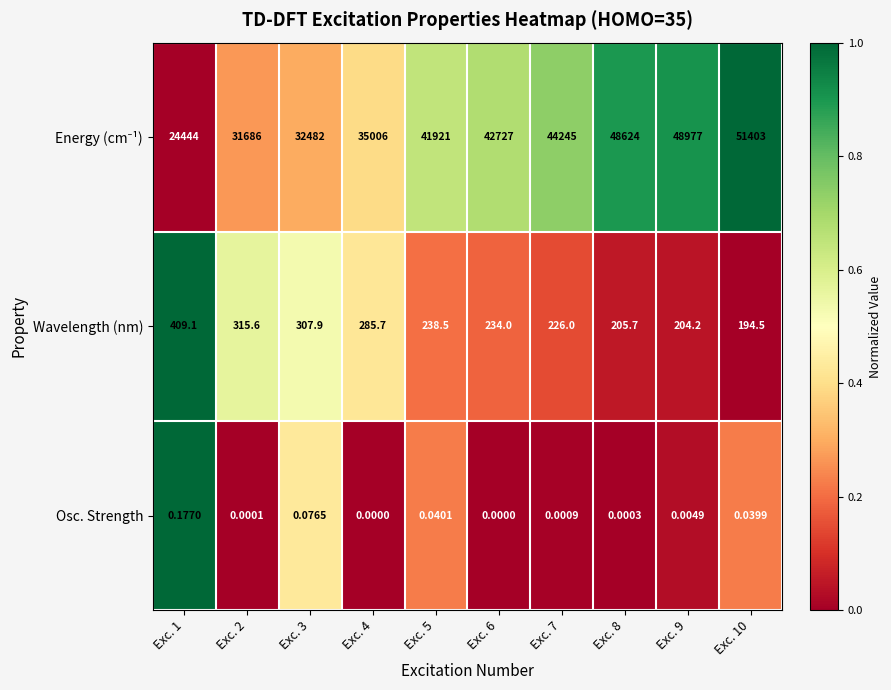

How many series are shown in this chart?

3